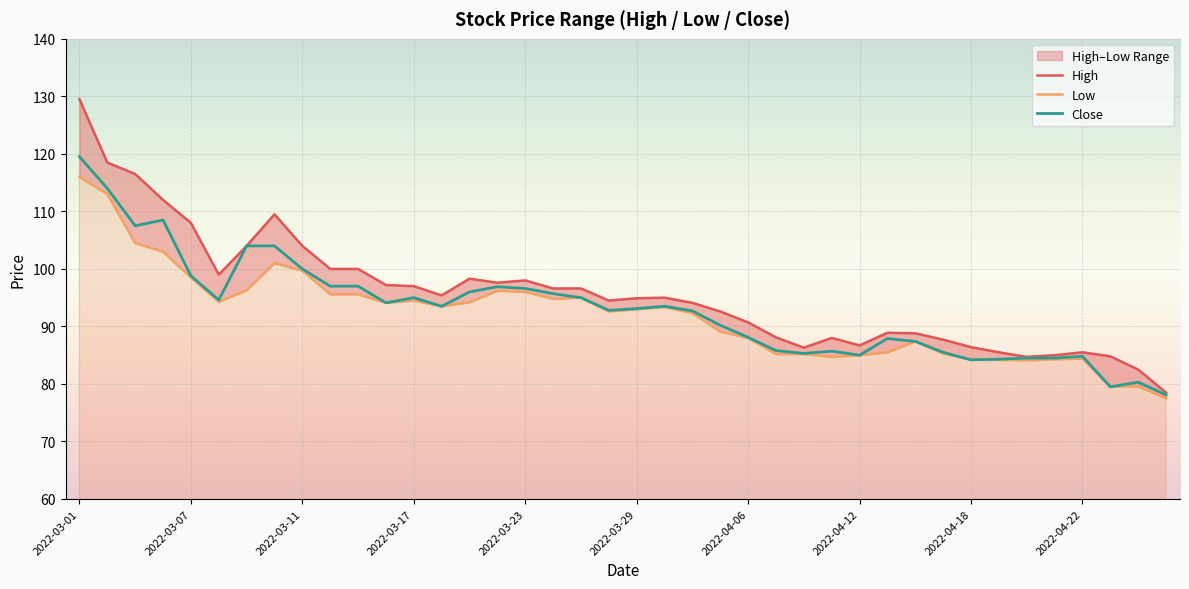

At how many categories does at least one series exceed 129?

1